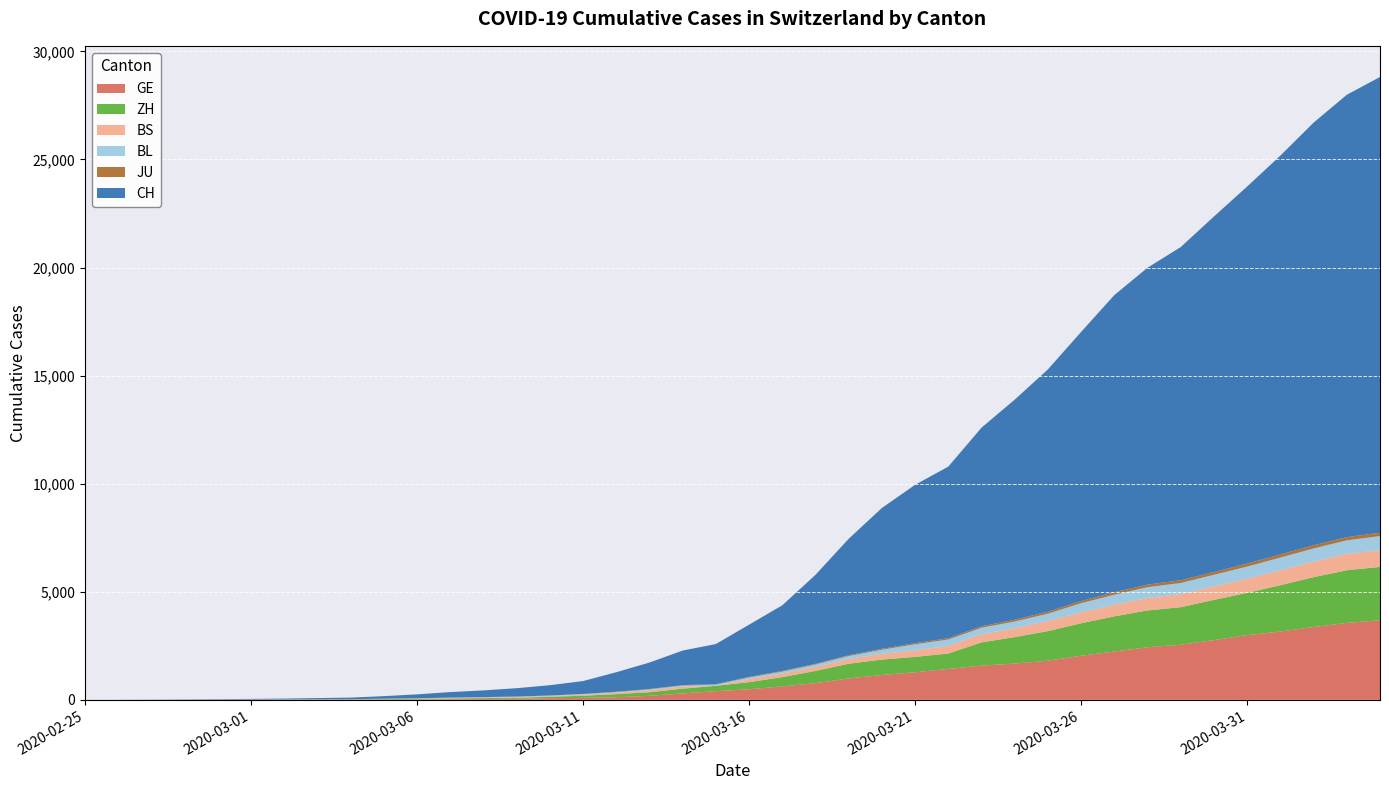

Reading left to right, extract all data points from this chart.

CH: 2020-02-25=1	2020-02-26=2	2020-02-27=6	2020-02-28=12	2020-02-29=19	2020-03-01=26	2020-03-02=36	2020-03-03=52	2020-03-04=71	2020-03-05=116	2020-03-06=181	2020-03-07=253	2020-03-08=308	2020-03-09=385	2020-03-10=473	2020-03-11=595	2020-03-12=904	2020-03-13=1222	2020-03-14=1598	2020-03-15=1856	2020-03-16=2415	2020-03-17=3037	2020-03-18=4116	2020-03-19=5388	2020-03-20=6515	2020-03-21=7326	2020-03-22=7939	2020-03-23=9187	2020-03-24=10185	2020-03-25=11210	2020-03-26=12452	2020-03-27=13749	2020-03-28=14662	2020-03-29=15416	2020-03-30=16449	2020-03-31=17442	2020-04-01=18451	2020-04-02=19552	2020-04-03=20465	2020-04-04=21085
GE: 2020-02-25=0	2020-02-26=1	2020-02-27=1	2020-02-28=3	2020-02-29=5	2020-03-01=7	2020-03-02=7	2020-03-03=9	2020-03-04=9	2020-03-05=13	2020-03-06=18	2020-03-07=30	2020-03-08=40	2020-03-09=49	2020-03-10=79	2020-03-11=90	2020-03-12=121	2020-03-13=188	2020-03-14=298	2020-03-15=401	2020-03-16=490	2020-03-17=623	2020-03-18=769	2020-03-19=991	2020-03-20=1150	2020-03-21=1276	2020-03-22=1432	2020-03-23=1582	2020-03-24=1679	2020-03-25=1809	2020-03-26=2041	2020-03-27=2234	2020-03-28=2433	2020-03-29=2550	2020-03-30=2764	2020-03-31=2994	2020-04-01=3161	2020-04-02=3369	2020-04-03=3561	2020-04-04=3683
ZH: 2020-02-25=0	2020-02-26=0	2020-02-27=2	2020-02-28=2	2020-02-29=6	2020-03-01=7	2020-03-02=11	2020-03-03=14	2020-03-04=16	2020-03-05=24	2020-03-06=30	2020-03-07=35	2020-03-08=41	2020-03-09=50	2020-03-10=63	2020-03-11=102	2020-03-12=141	2020-03-13=164	2020-03-14=219	2020-03-15=251	2020-03-16=327	2020-03-17=430	2020-03-18=569	2020-03-19=680	2020-03-20=712	2020-03-21=712	2020-03-22=712	2020-03-23=1076	2020-03-24=1224	2020-03-25=1371	2020-03-26=1503	2020-03-27=1630	2020-03-28=1704	2020-03-29=1736	2020-03-30=1862	2020-03-31=1954	2020-04-01=2143	2020-04-02=2307	2020-04-03=2435	2020-04-04=2468
BS: 2020-02-25=0	2020-02-26=0	2020-02-27=1	2020-02-28=1	2020-02-29=1	2020-03-01=1	2020-03-02=1	2020-03-03=3	2020-03-04=3	2020-03-05=8	2020-03-06=15	2020-03-07=21	2020-03-08=24	2020-03-09=28	2020-03-10=33	2020-03-11=49	2020-03-12=73	2020-03-13=92	2020-03-14=100	2020-03-15=0	2020-03-16=144	2020-03-17=165	2020-03-18=182	2020-03-19=222	2020-03-20=272	2020-03-21=299	2020-03-22=358	2020-03-23=376	2020-03-24=414	2020-03-25=466	2020-03-26=505	2020-03-27=534	2020-03-28=573	2020-03-29=609	2020-03-30=621	2020-03-31=657	2020-04-01=691	2020-04-02=718	2020-04-03=758	2020-04-04=771
BL: 2020-02-25=0	2020-02-26=0	2020-02-27=0	2020-02-28=1	2020-02-29=2	2020-03-01=2	2020-03-02=2	2020-03-03=2	2020-03-04=2	2020-03-05=6	2020-03-06=6	2020-03-07=15	2020-03-08=19	2020-03-09=20	2020-03-10=22	2020-03-11=26	2020-03-12=26	2020-03-13=42	2020-03-14=47	2020-03-15=54	2020-03-16=76	2020-03-17=89	2020-03-18=116	2020-03-19=134	2020-03-20=184	2020-03-21=282	2020-03-22=289	2020-03-23=302	2020-03-24=306	2020-03-25=341	2020-03-26=422	2020-03-27=466	2020-03-28=502	2020-03-29=511	2020-03-30=539	2020-03-31=561	2020-04-01=588	2020-04-02=610	2020-04-03=625	2020-04-04=656
JU: 2020-02-25=0	2020-02-26=0	2020-02-27=1	2020-02-28=1	2020-02-29=1	2020-03-01=1	2020-03-02=1	2020-03-03=2	2020-03-04=2	2020-03-05=4	2020-03-06=4	2020-03-07=5	2020-03-08=5	2020-03-09=7	2020-03-10=7	2020-03-11=7	2020-03-12=12	2020-03-13=17	2020-03-14=18	2020-03-15=19	2020-03-16=25	2020-03-17=29	2020-03-18=32	2020-03-19=36	2020-03-20=44	2020-03-21=54	2020-03-22=61	2020-03-23=69	2020-03-24=82	2020-03-25=92	2020-03-26=100	2020-03-27=114	2020-03-28=119	2020-03-29=127	2020-03-30=128	2020-03-31=140	2020-04-01=145	2020-04-02=149	2020-04-03=149	2020-04-04=154